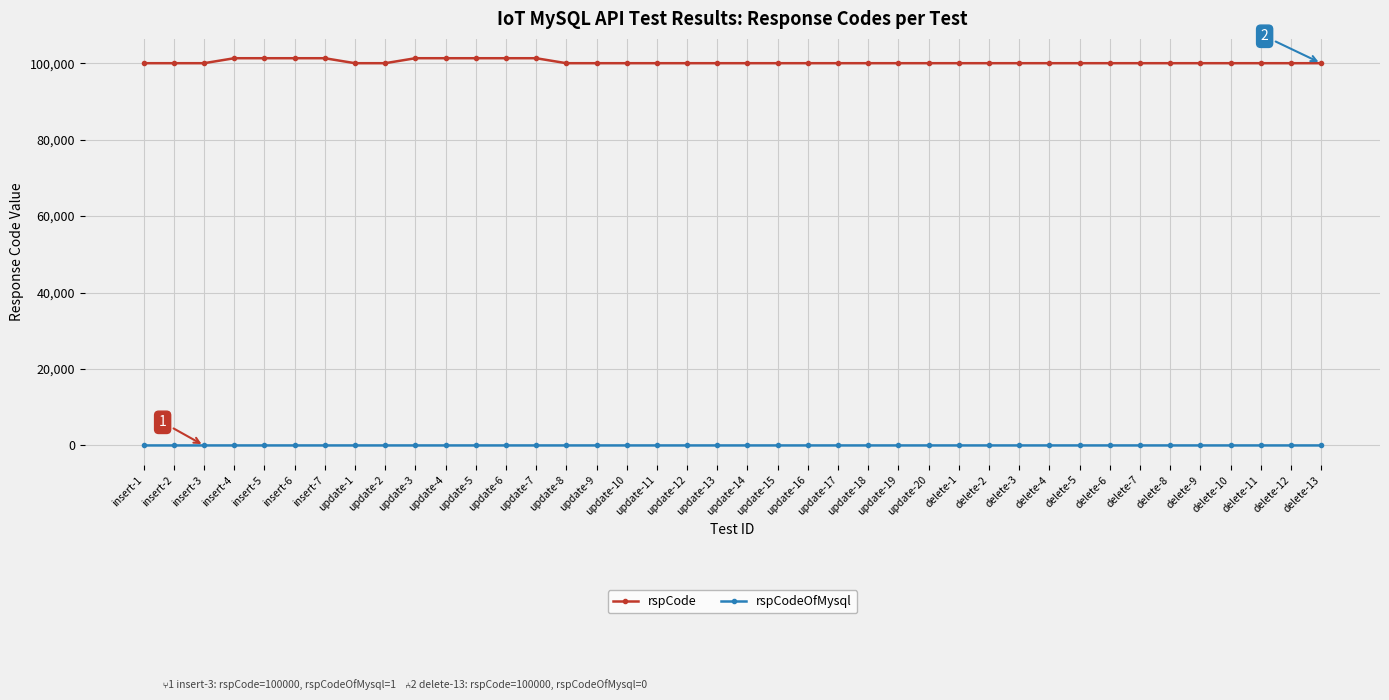

How many rspCodeOfMysql values are between 0 and 1?

40